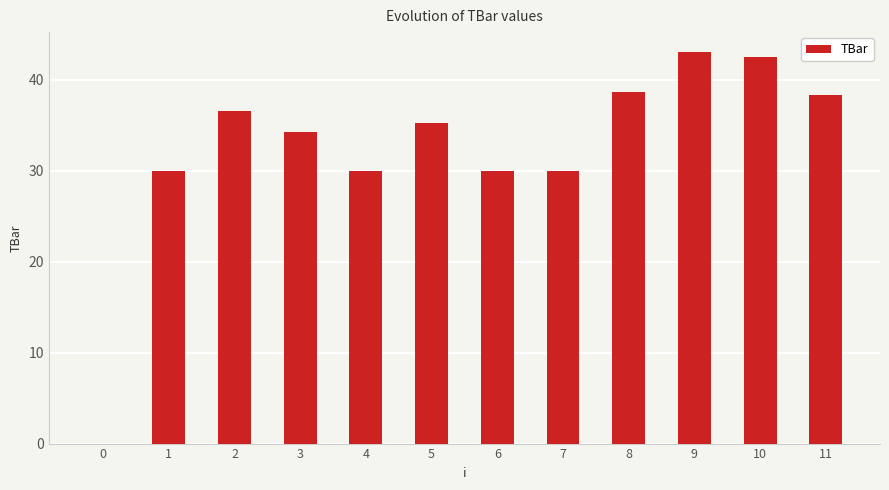

Reading right to left, transcribe all the data shown in this chart.

38.4	42.6	43.1	38.7	30.0	30.0	35.3	30.0	34.3	36.5	30.0	0.0